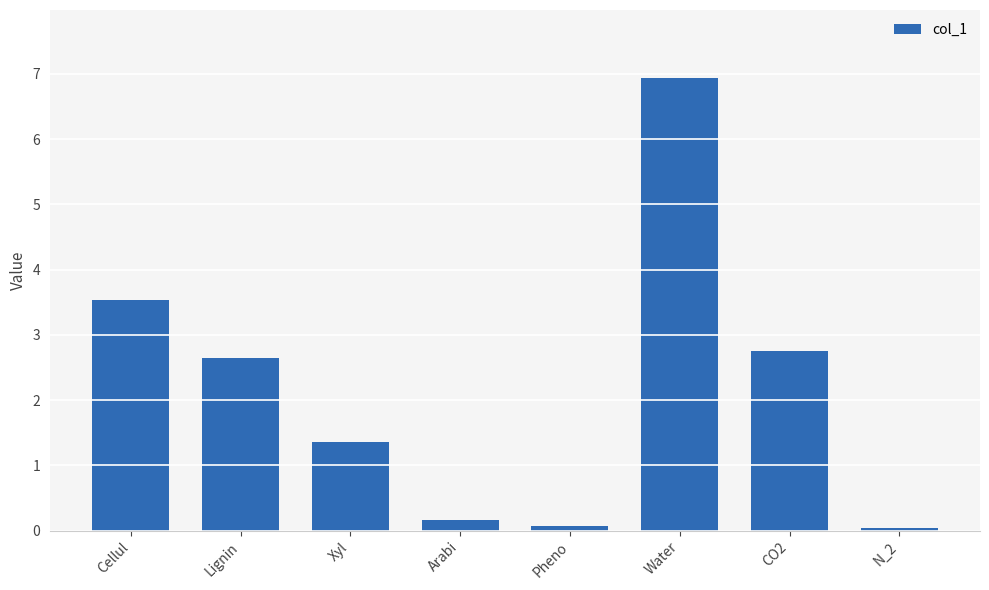

The value at Pheno is 0.1. True or false?

True